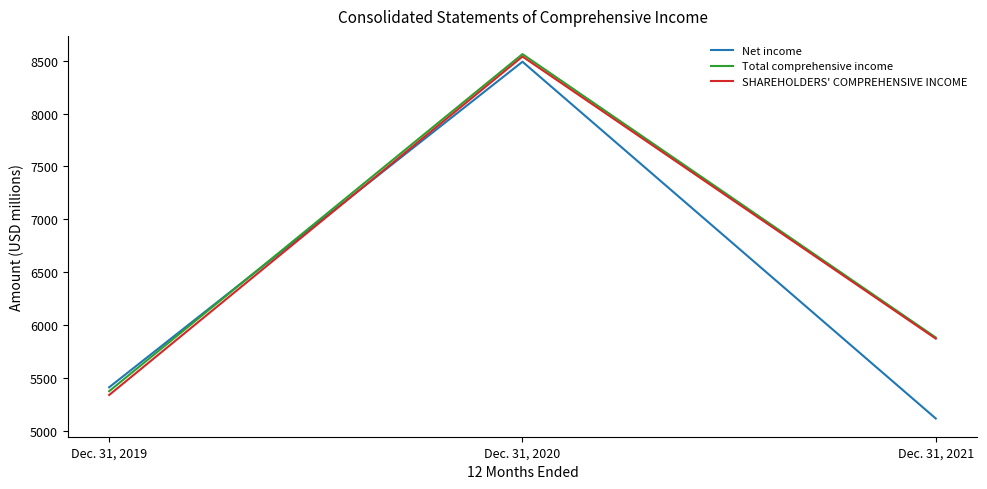

How many values in the Net income series are below 5415?

1